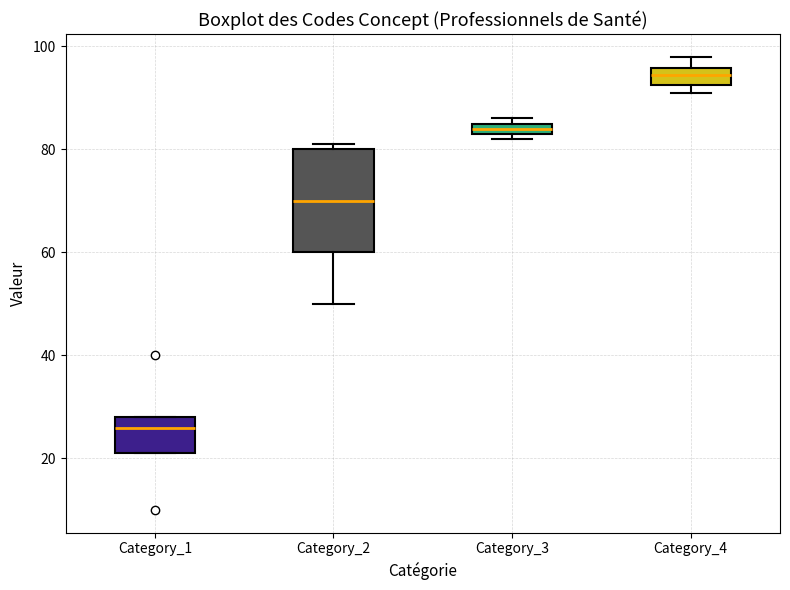

Comparing the boxes themselves (not the whiskers), which one is the tallest?

Category_2